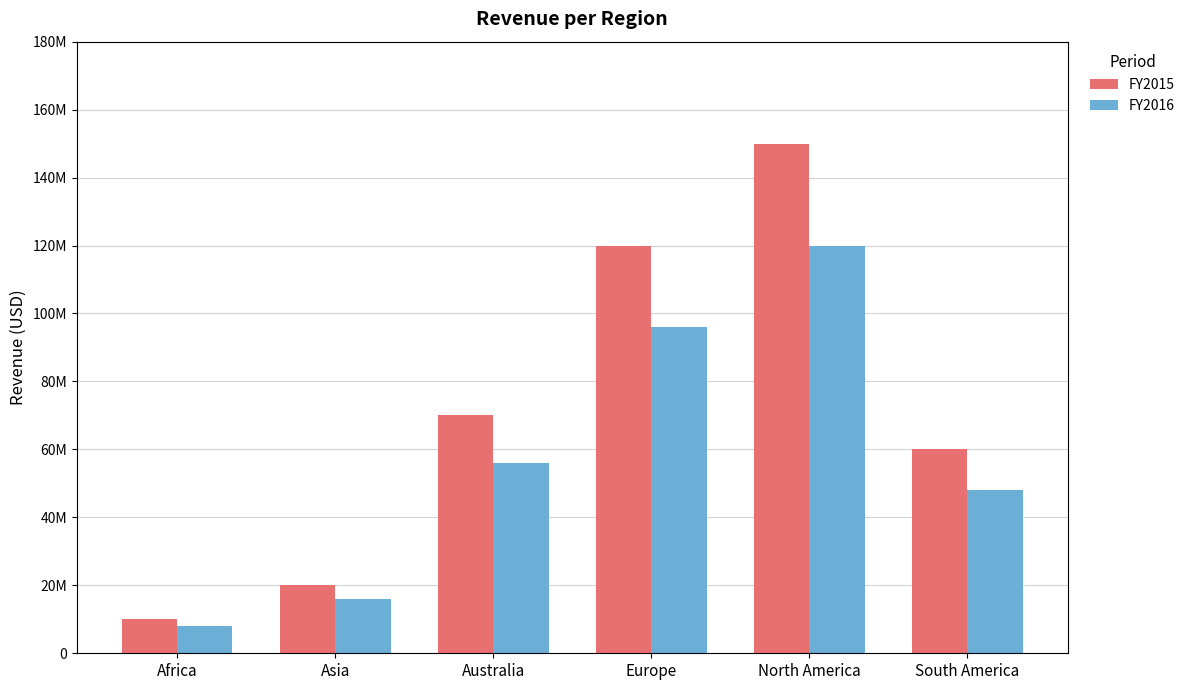

What is the total value across all series at Asia?

36000000